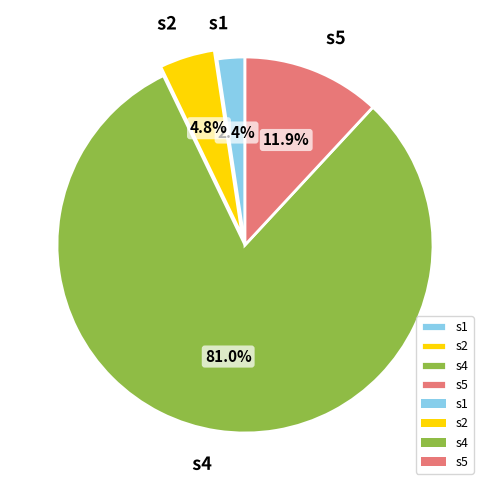

True or false: s5 accounts for 5% of the total.

False